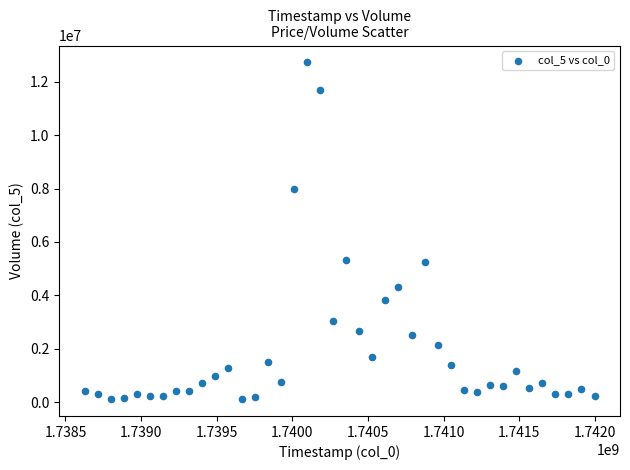

What is the range of Y values (max minus min)?

12612420.5